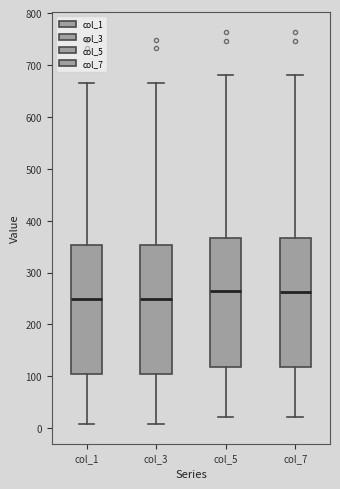

Reading left to right, transcribe this box plot: for each box, give where its median line is, the range the box spans, and where its two whiskers end, as read against the y-axis. The values are not printed on the chart, so give them approximately, as read against the axis.

col_1: median 250, box 110 to 350, whiskers 10 to 670
col_3: median 250, box 110 to 350, whiskers 10 to 670
col_5: median 260, box 120 to 370, whiskers 20 to 680
col_7: median 260, box 120 to 370, whiskers 20 to 680